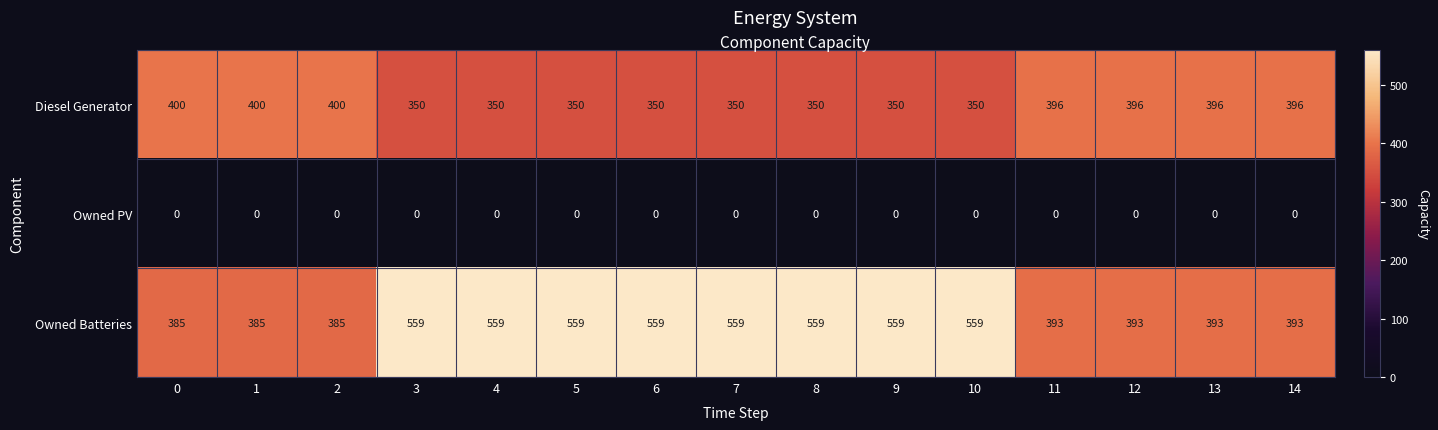

What is the lowest value of the Diesel Generator series?

350